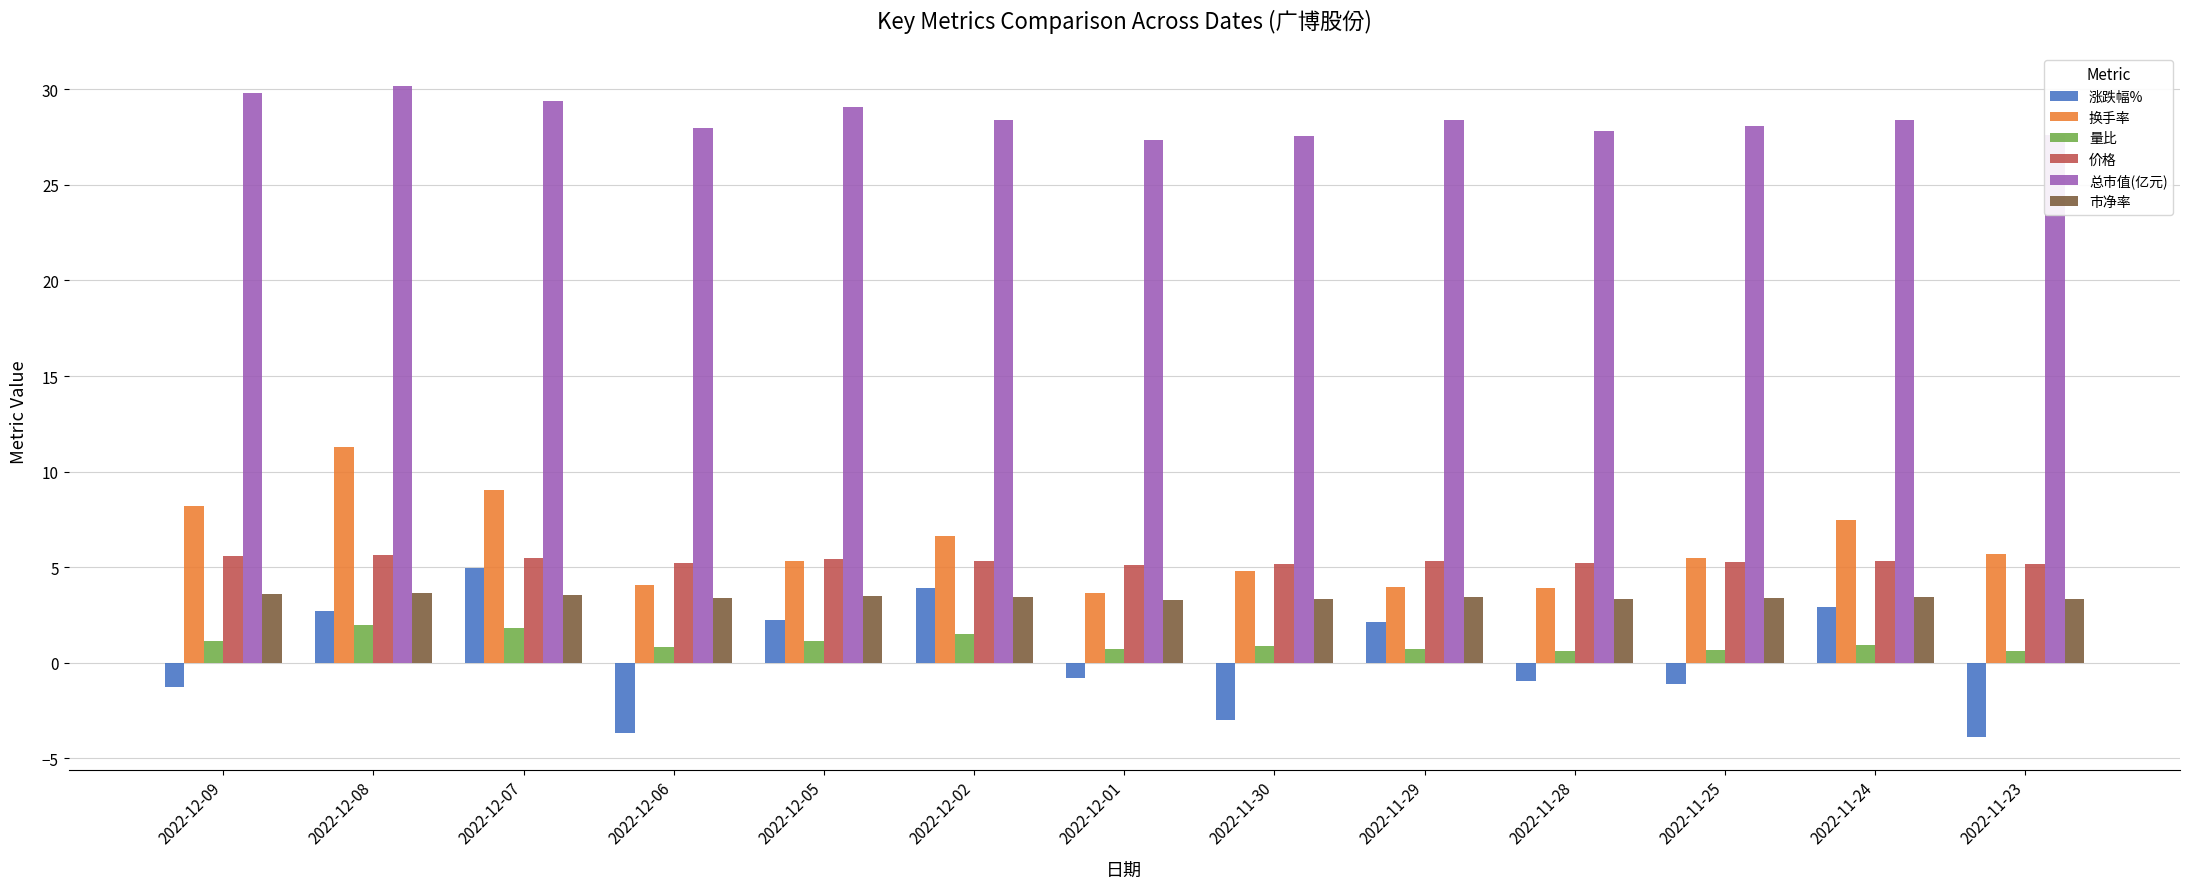

What are all the series names shown in the legend?

涨跌幅%, 换手率, 量比, 价格, 总市值(亿元), 市净率